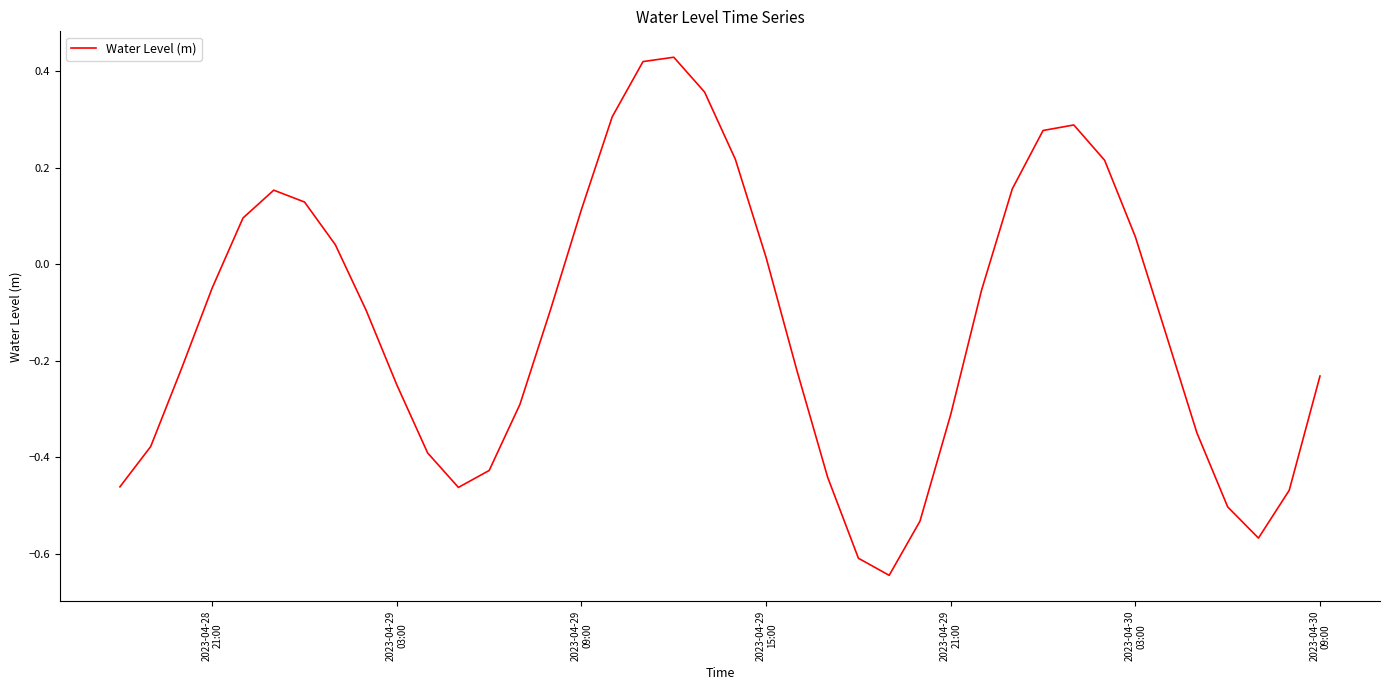

How many values are below 0?

24